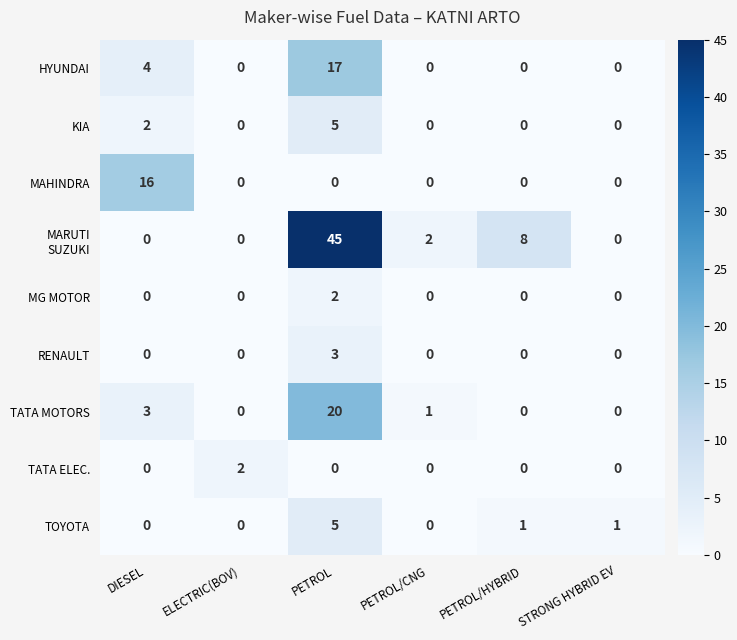

What is the sum of all MAHINDRA values?

16